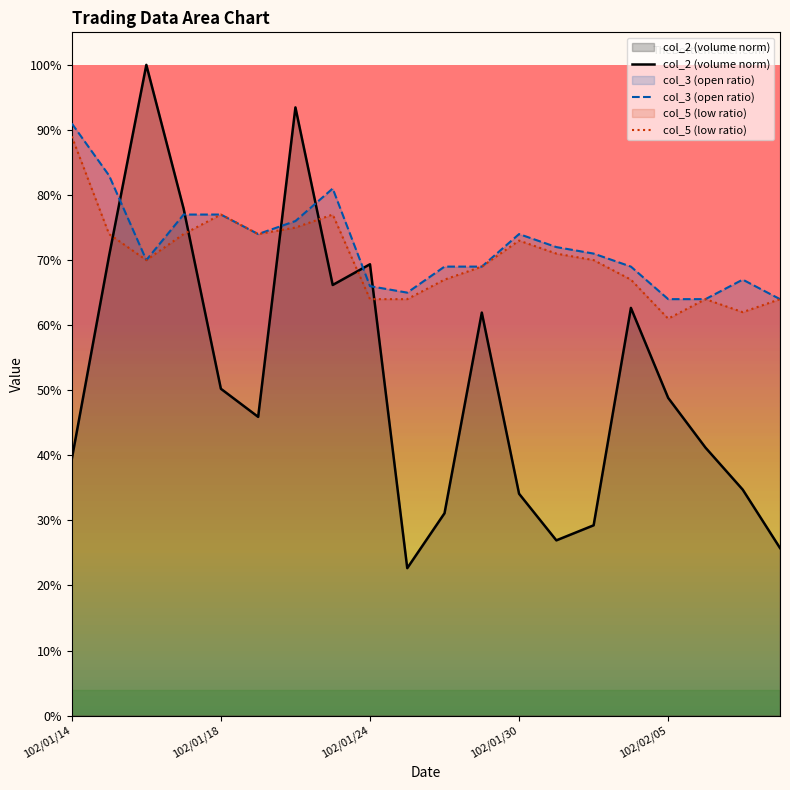

How many series are shown in this chart?

3